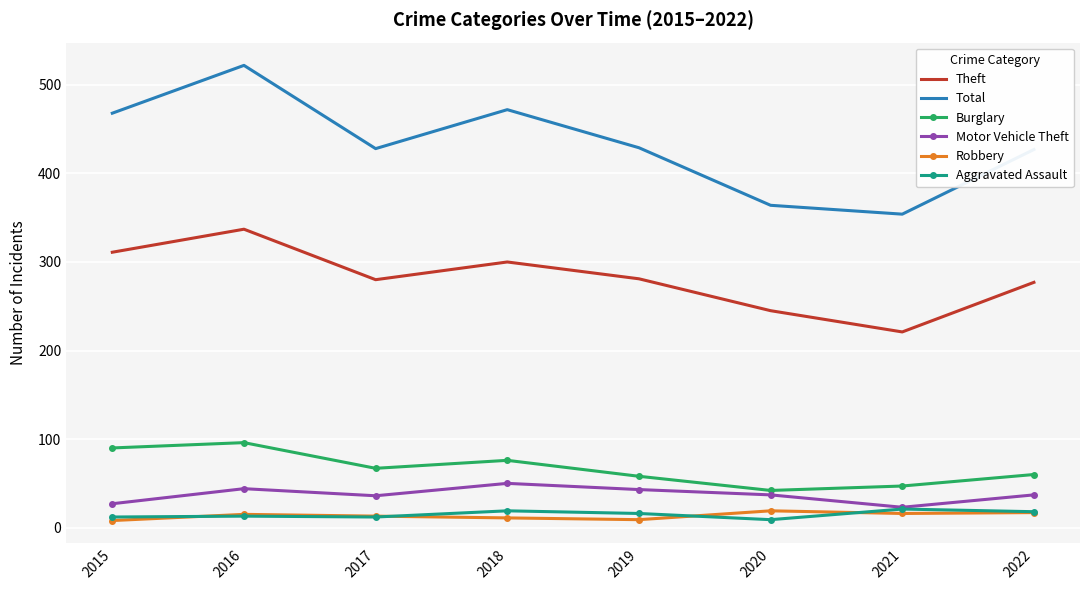

At which category does Total reach its first local valley?

2017